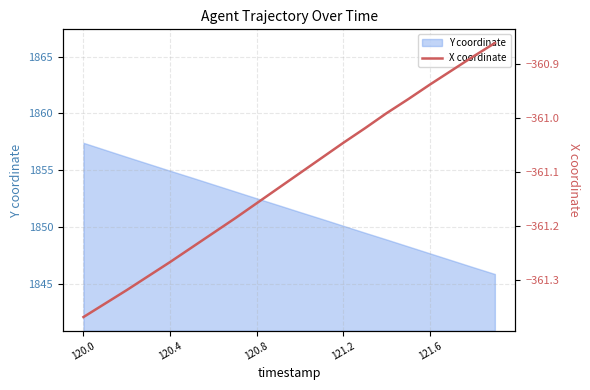

At which label does Y coordinate first exceed 1851?

120.0